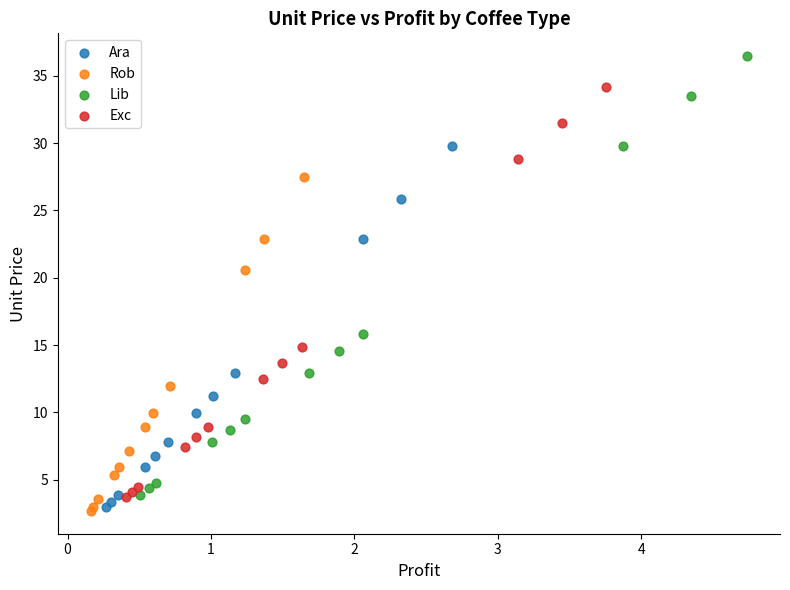

What are all the series names shown in the legend?

Ara, Rob, Lib, Exc